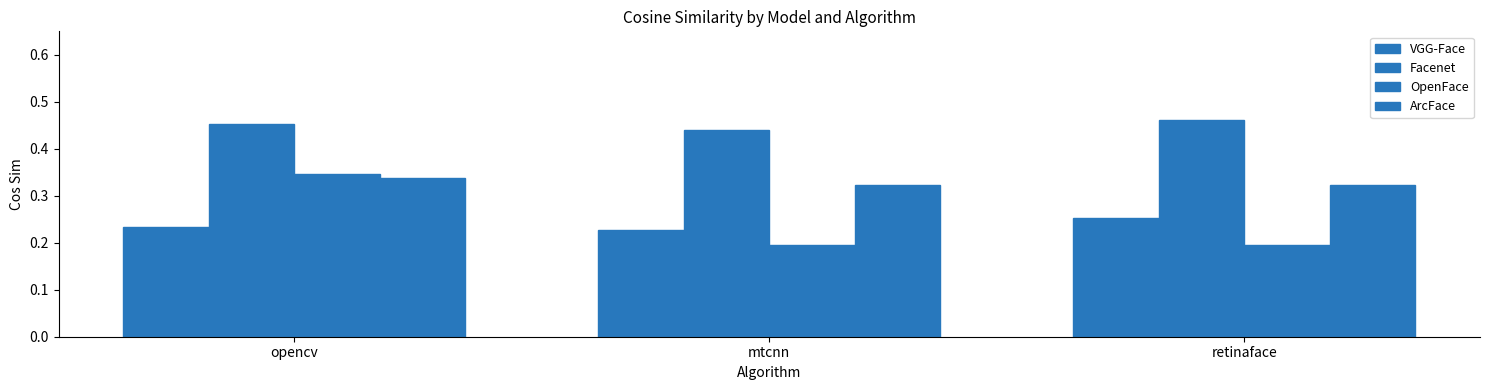

Reading left to right, transcribe all the data shown in this chart.

VGG-Face: 0.2	0.2	0.3
Facenet: 0.5	0.4	0.5
OpenFace: 0.3	0.2	0.2
ArcFace: 0.3	0.3	0.3